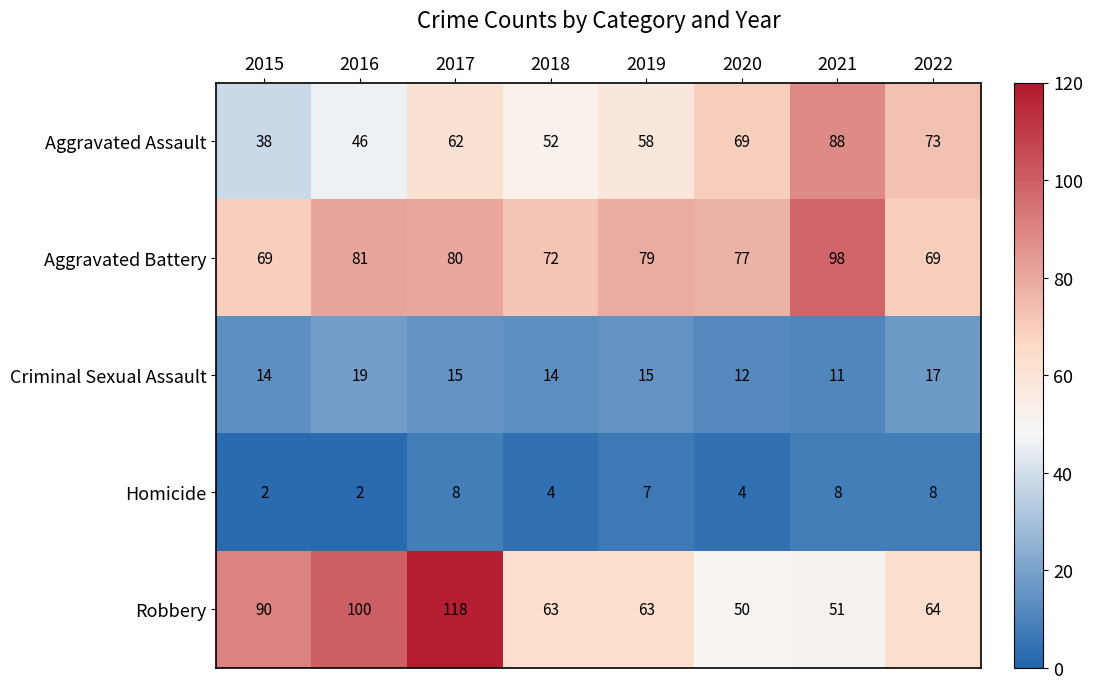

What is the total value across all series at 2020?

212